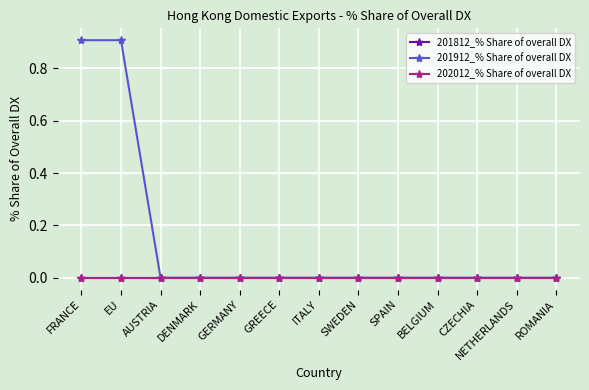

Count the 201912_% Share of overall DX values in the range 0 to 1.

13